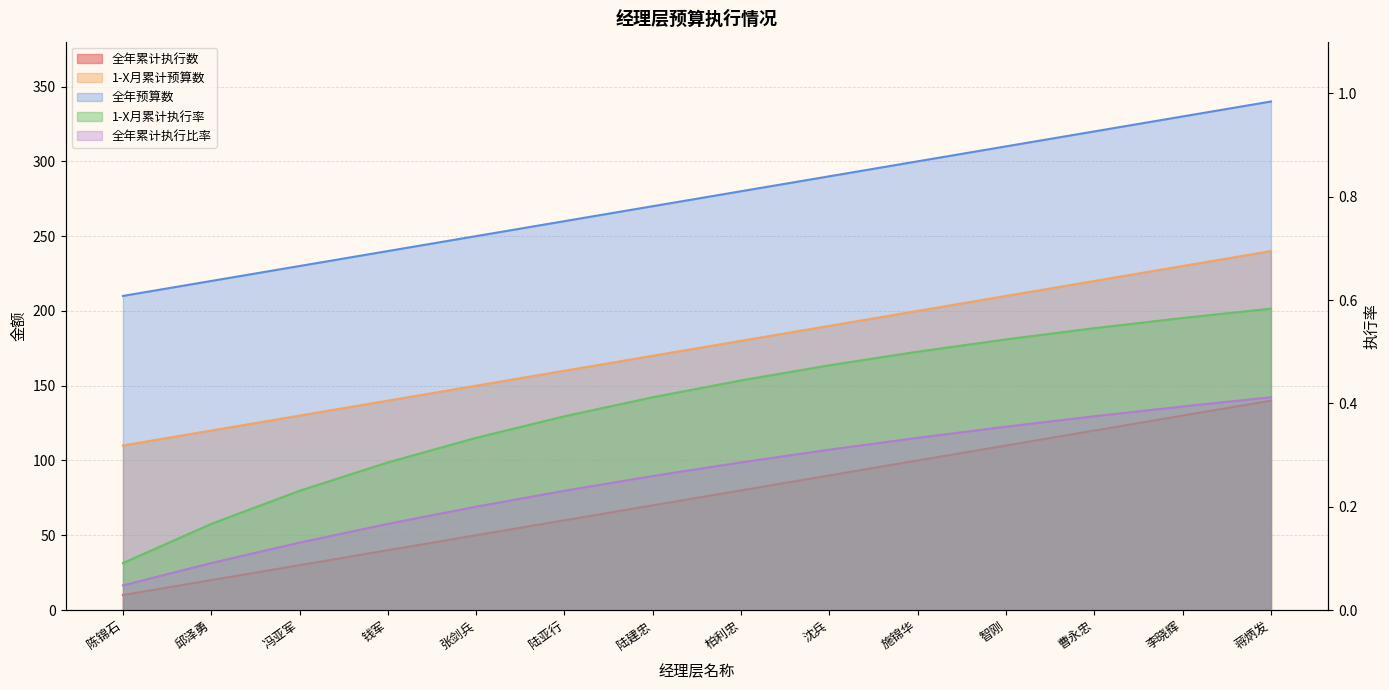

Reading right to left, what are all the values shown in this chart?

全年累计执行数: 蒋炳发=140.0	李晓辉=130.0	曹永忠=120.0	智刚=110.0	施锦华=100.0	沈兵=90.0	柏利忠=80.0	陆建忠=70.0	陆亚行=60.0	张剑兵=50.0	钱军=40.0	冯亚军=30.0	邱泽勇=20.0	陈锦石=10.0
1-X月累计预算数: 蒋炳发=240.0	李晓辉=230.0	曹永忠=220.0	智刚=210.0	施锦华=200.0	沈兵=190.0	柏利忠=180.0	陆建忠=170.0	陆亚行=160.0	张剑兵=150.0	钱军=140.0	冯亚军=130.0	邱泽勇=120.0	陈锦石=110.0
1-X月累计执行率: 蒋炳发=0.6	李晓辉=0.6	曹永忠=0.5	智刚=0.5	施锦华=0.5	沈兵=0.5	柏利忠=0.4	陆建忠=0.4	陆亚行=0.4	张剑兵=0.3	钱军=0.3	冯亚军=0.2	邱泽勇=0.2	陈锦石=0.1
全年预算数: 蒋炳发=340.0	李晓辉=330.0	曹永忠=320.0	智刚=310.0	施锦华=300.0	沈兵=290.0	柏利忠=280.0	陆建忠=270.0	陆亚行=260.0	张剑兵=250.0	钱军=240.0	冯亚军=230.0	邱泽勇=220.0	陈锦石=210.0
全年累计执行比率: 蒋炳发=0.4	李晓辉=0.4	曹永忠=0.4	智刚=0.4	施锦华=0.3	沈兵=0.3	柏利忠=0.3	陆建忠=0.3	陆亚行=0.2	张剑兵=0.2	钱军=0.2	冯亚军=0.1	邱泽勇=0.1	陈锦石=0.0